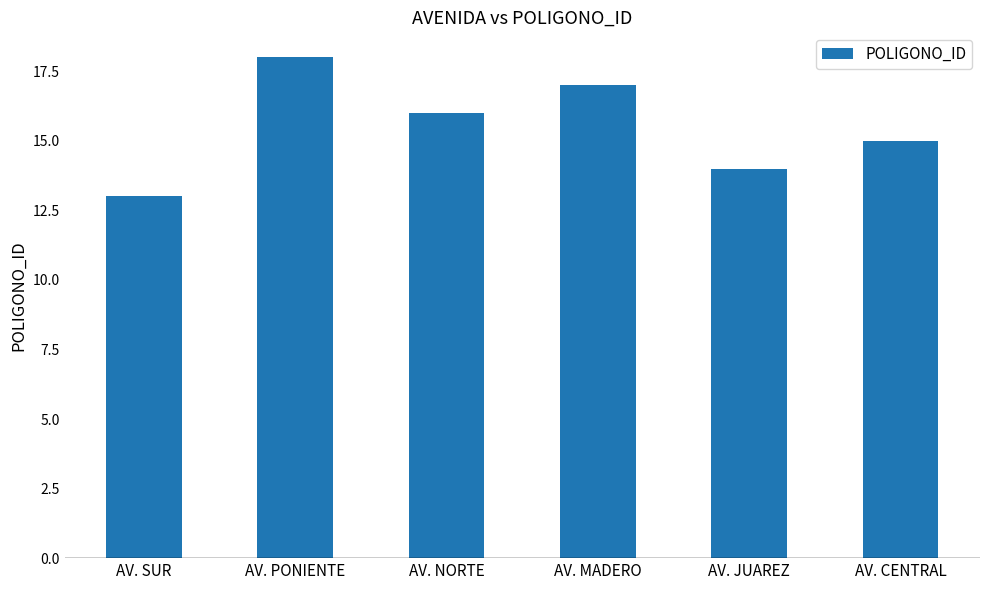

Reading right to left, transcribe all the data shown in this chart.

AV. CENTRAL=15	AV. JUAREZ=14	AV. MADERO=17	AV. NORTE=16	AV. PONIENTE=18	AV. SUR=13